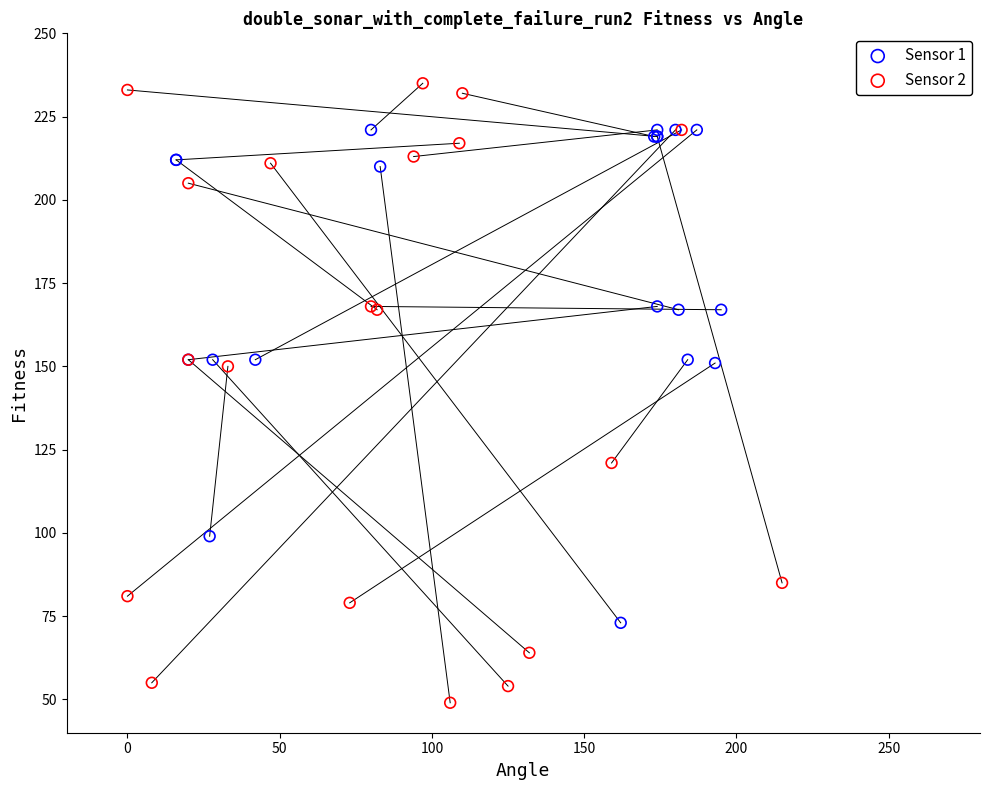

Which series contains the highest Y value?

Sensor 2